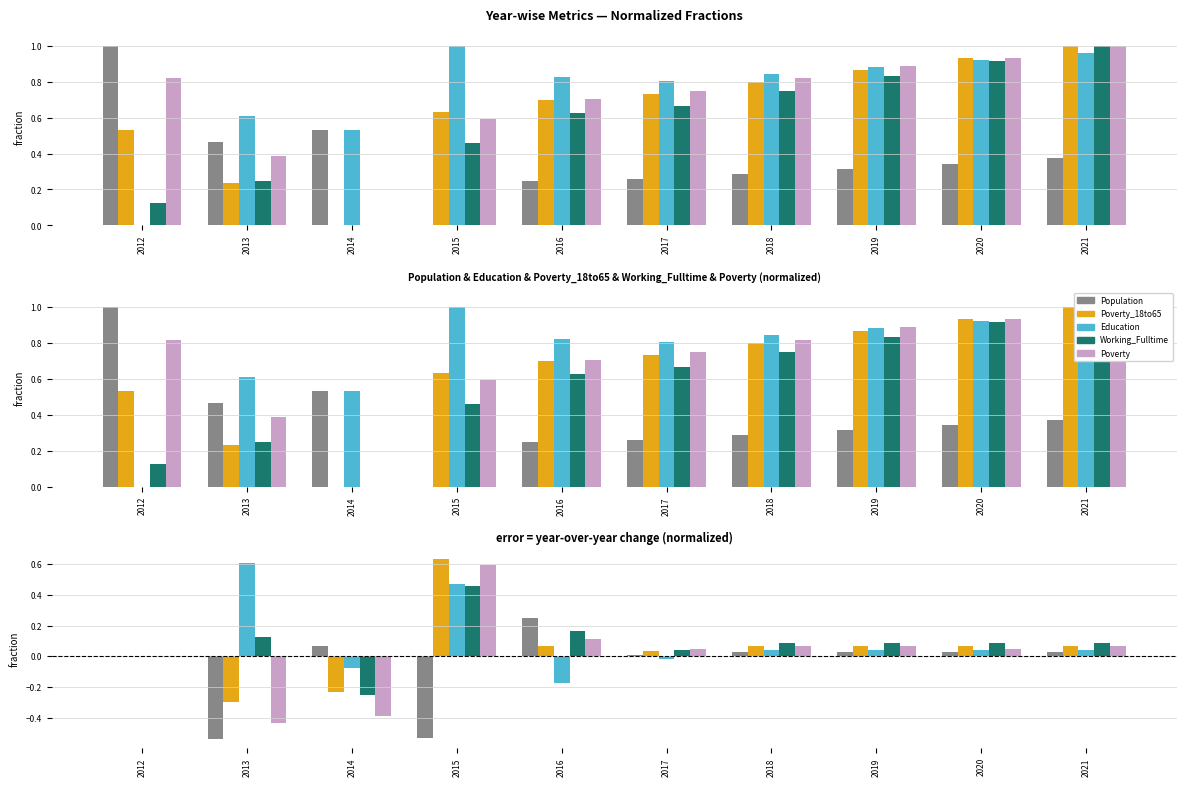

Which label corresponds to the smallest value in the chart?

2013